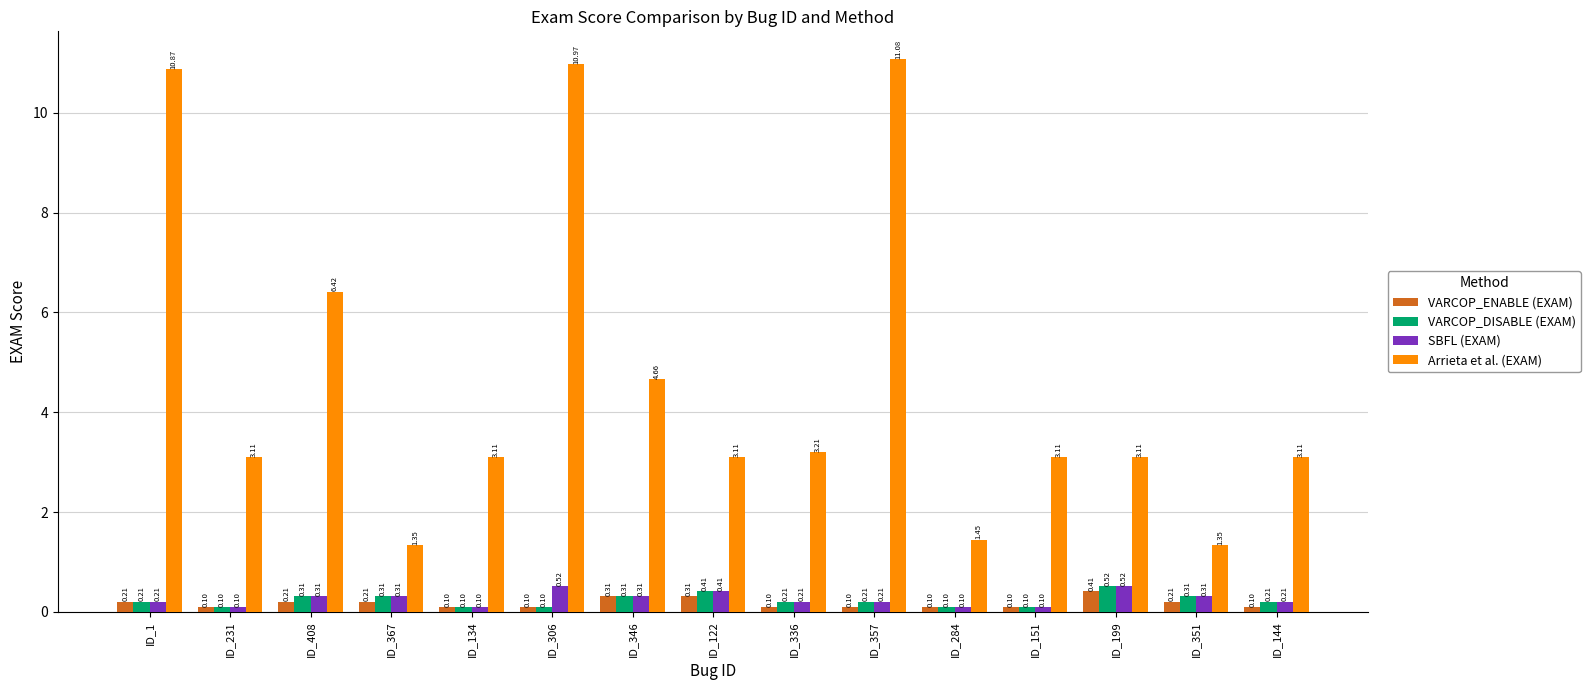

What is the difference between the highest and lowest values at ID_336?

3.1